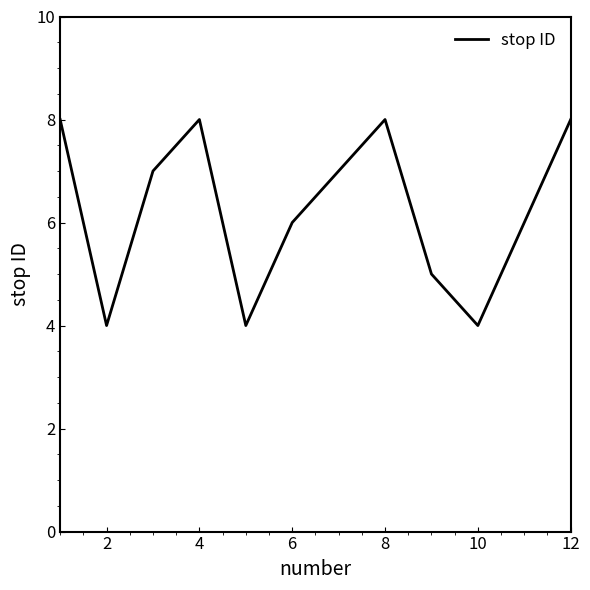

What is the smallest value displayed?

4